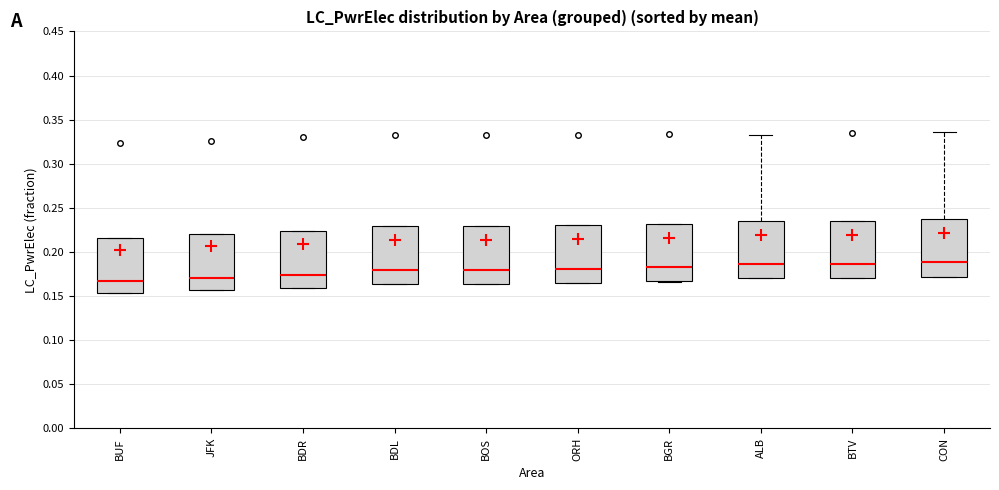

Reading left to right, read every box against the y-axis: the position of its median line, the range the box covers, and the ends of its whiskers. The values are not printed on the chart, so give them approximately, as read against the axis.

BUF: median 0.165, box 0.155 to 0.215, whiskers 0.155 to 0.215
JFK: median 0.170, box 0.155 to 0.220, whiskers 0.155 to 0.220
BDR: median 0.175, box 0.160 to 0.225, whiskers 0.160 to 0.225
BDL: median 0.180, box 0.165 to 0.230, whiskers 0.165 to 0.230
BOS: median 0.180, box 0.165 to 0.230, whiskers 0.165 to 0.230
ORH: median 0.180, box 0.165 to 0.230, whiskers 0.165 to 0.230
BGR: median 0.185, box 0.165 to 0.230, whiskers 0.165 to 0.230
ALB: median 0.185, box 0.170 to 0.235, whiskers 0.170 to 0.330
BTV: median 0.185, box 0.170 to 0.235, whiskers 0.170 to 0.235
CON: median 0.190, box 0.170 to 0.240, whiskers 0.170 to 0.335